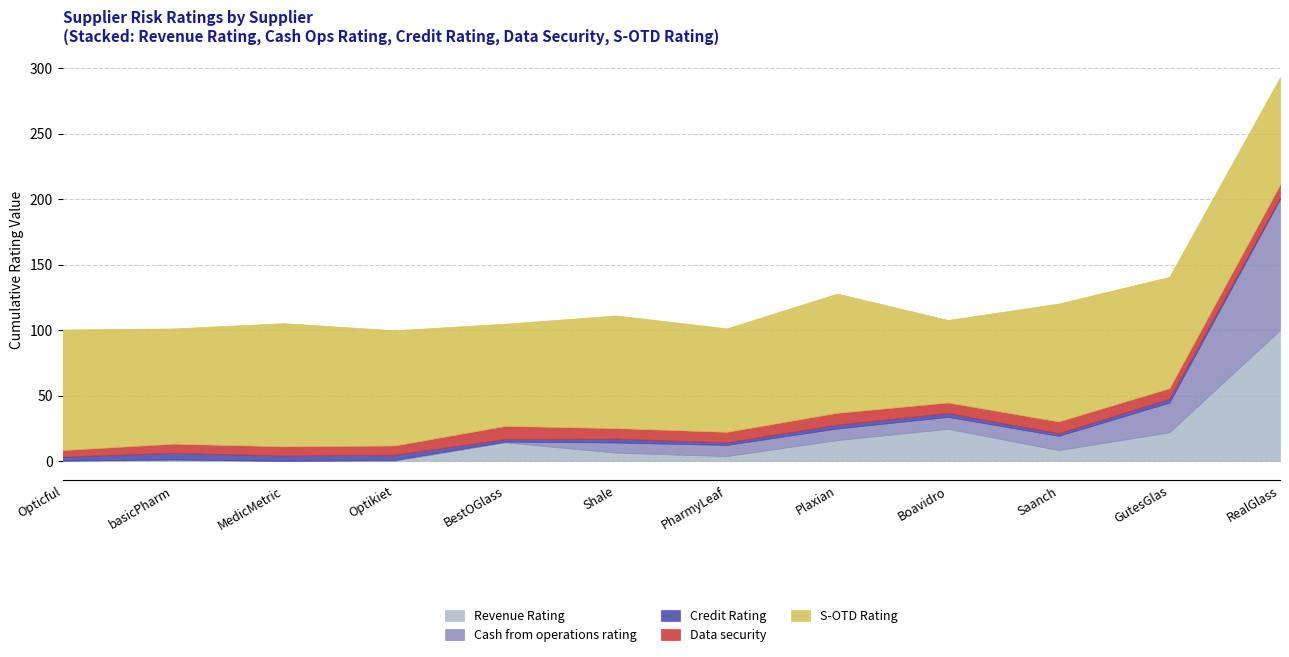

Which has a higher value, PharmyLeaf or Saanch?

Saanch